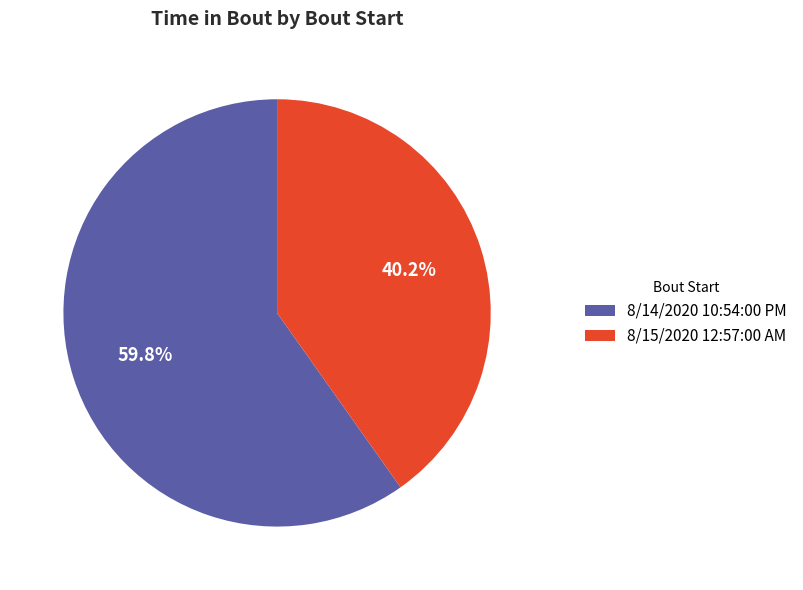

Which slice is the smallest?

8/15/2020 12:57:00 AM